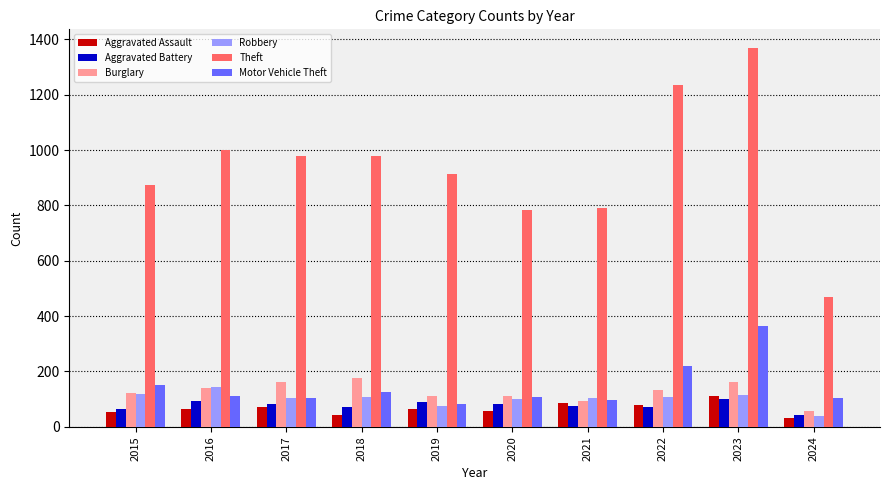

What is the value of the Aggravated Battery bar at the 9th from the left?

102